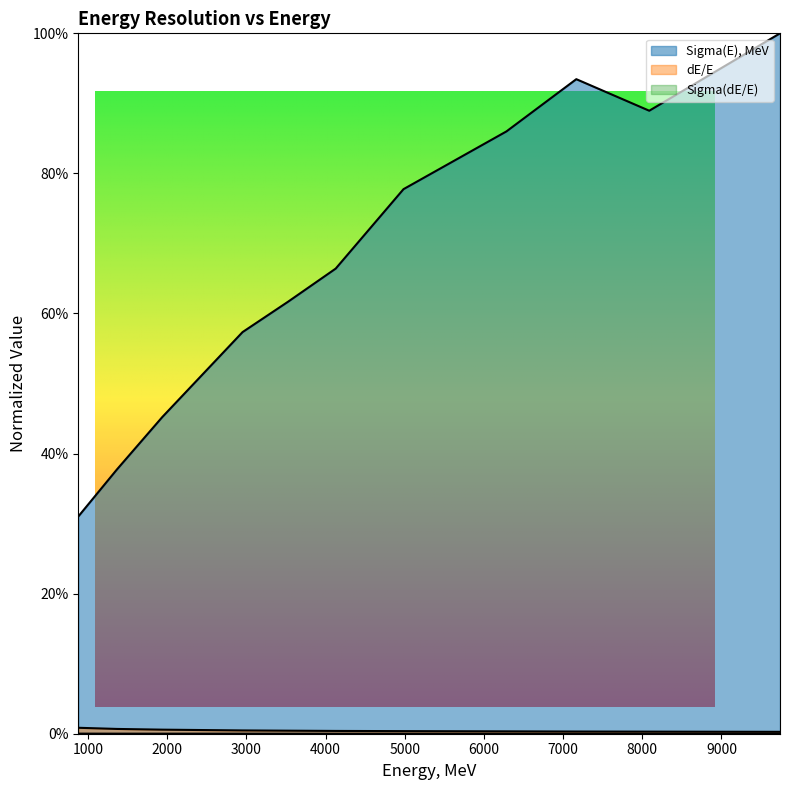

Which series has the largest range (max minus min)?

Sigma(E), MeV